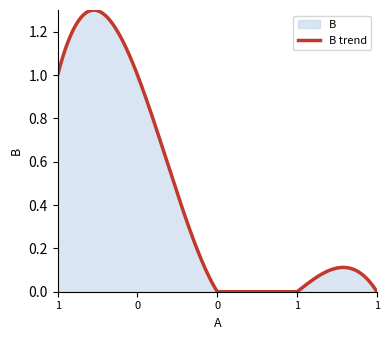

What is the change in value from 1 to 1?

-1